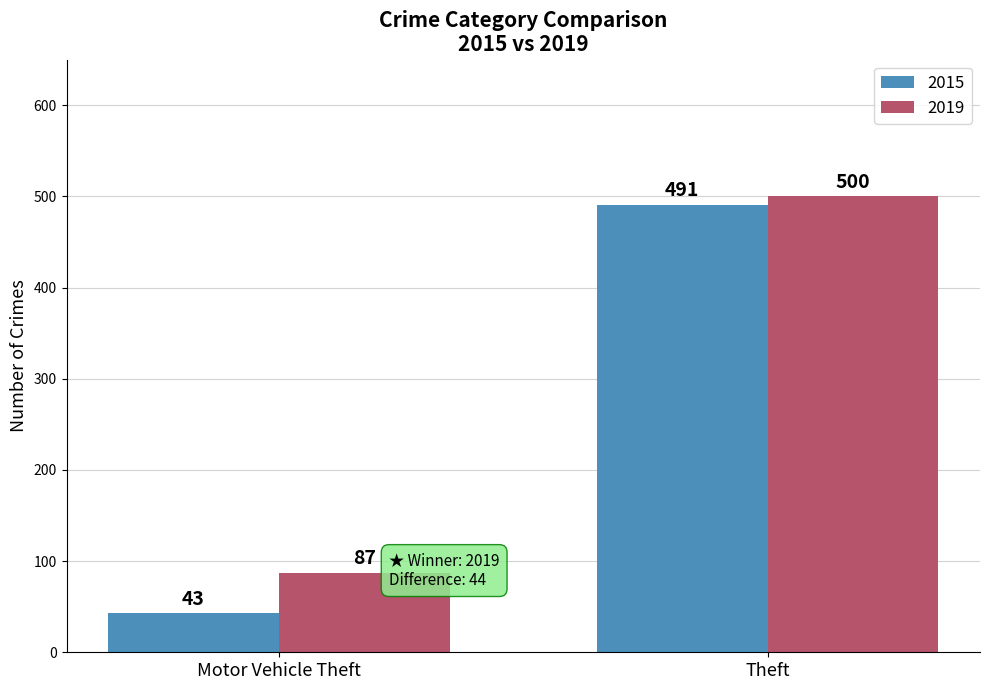

How many bars are there in each group?

2